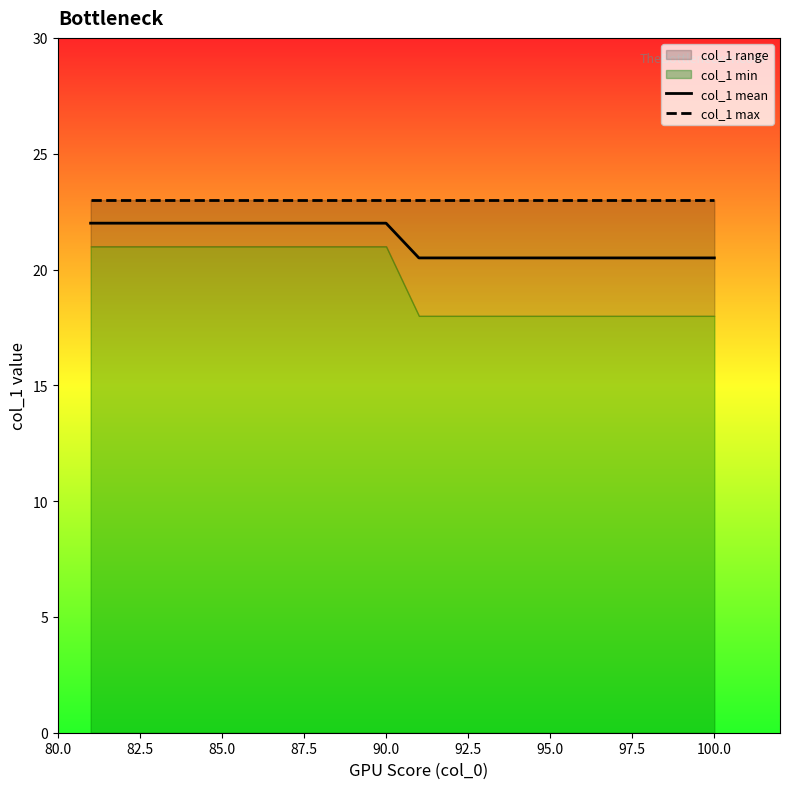

Read the col_1 mean value at 85.0.

22.0